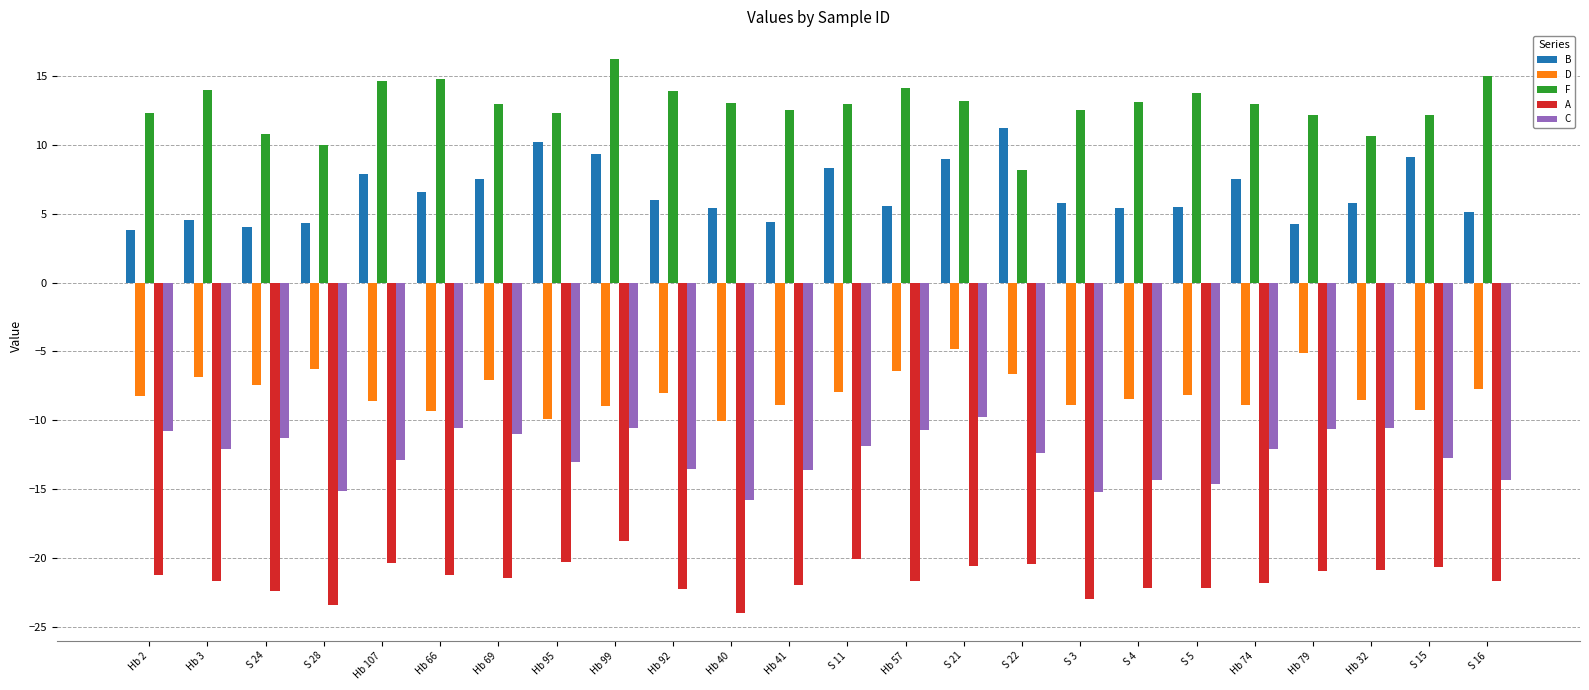

At which category does the chart reach its peak across all series?

Hb 99